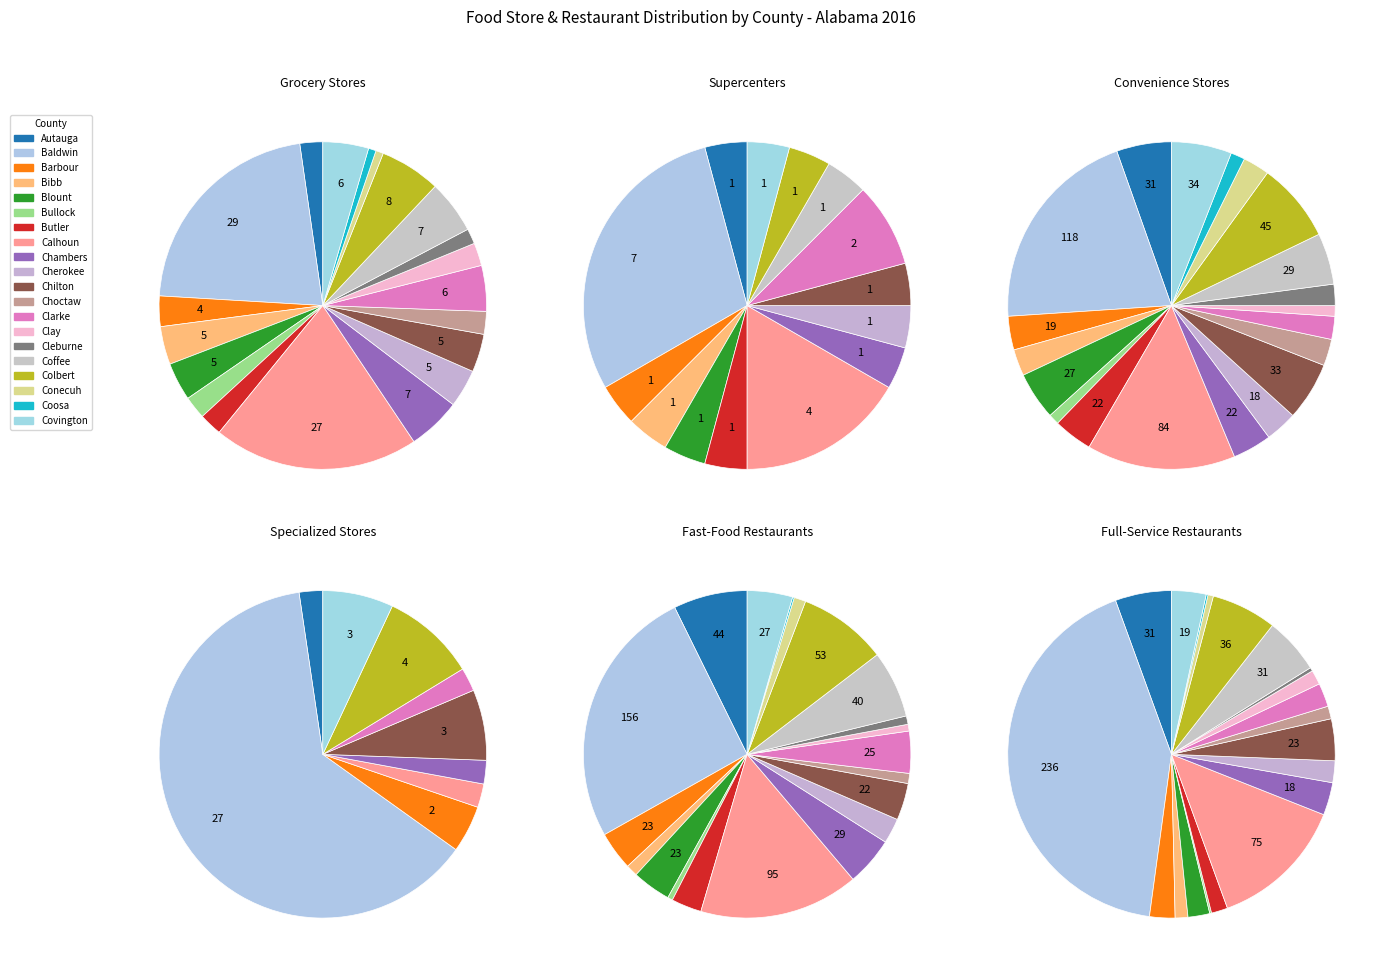

Does Calhoun represent more than half of the total?

No